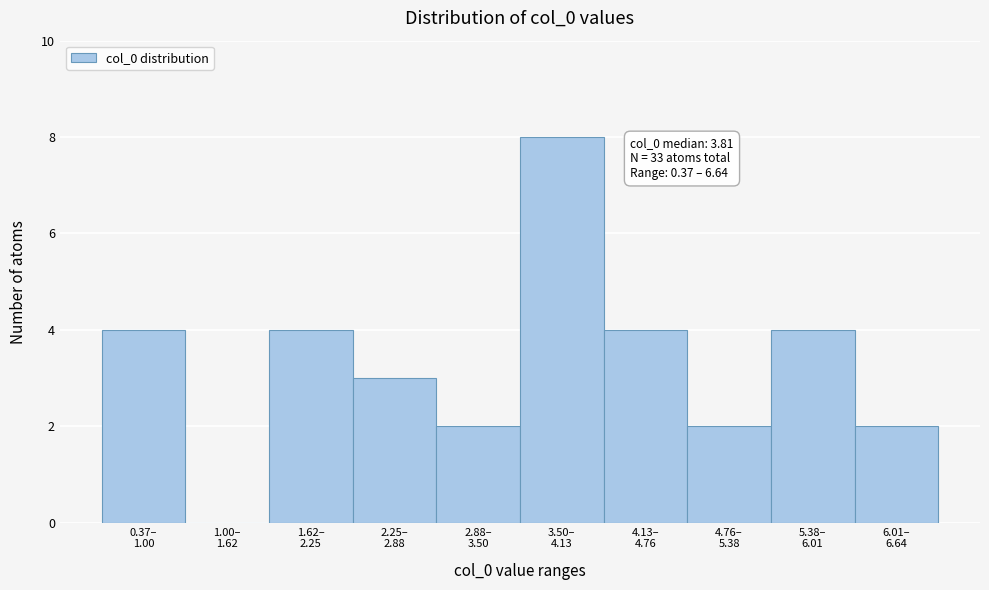

What is the sum of all values?

33